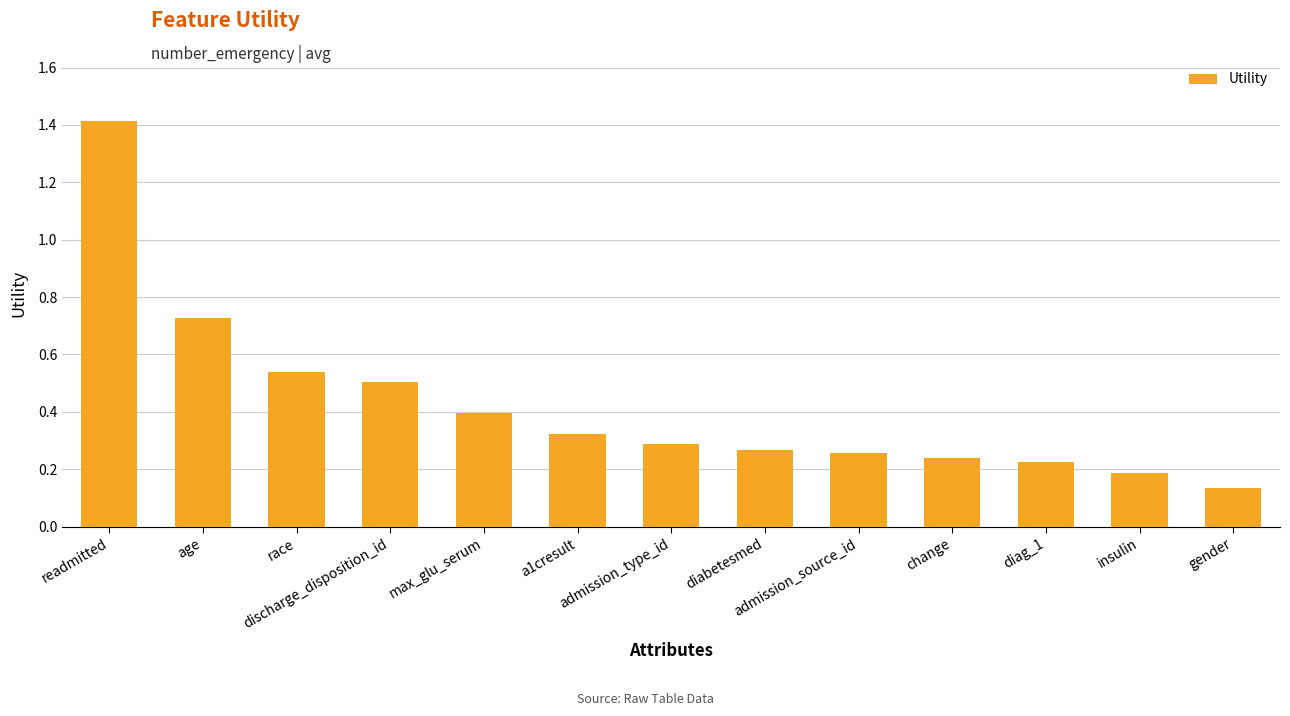

Count the values in the range 0 to 1.

12